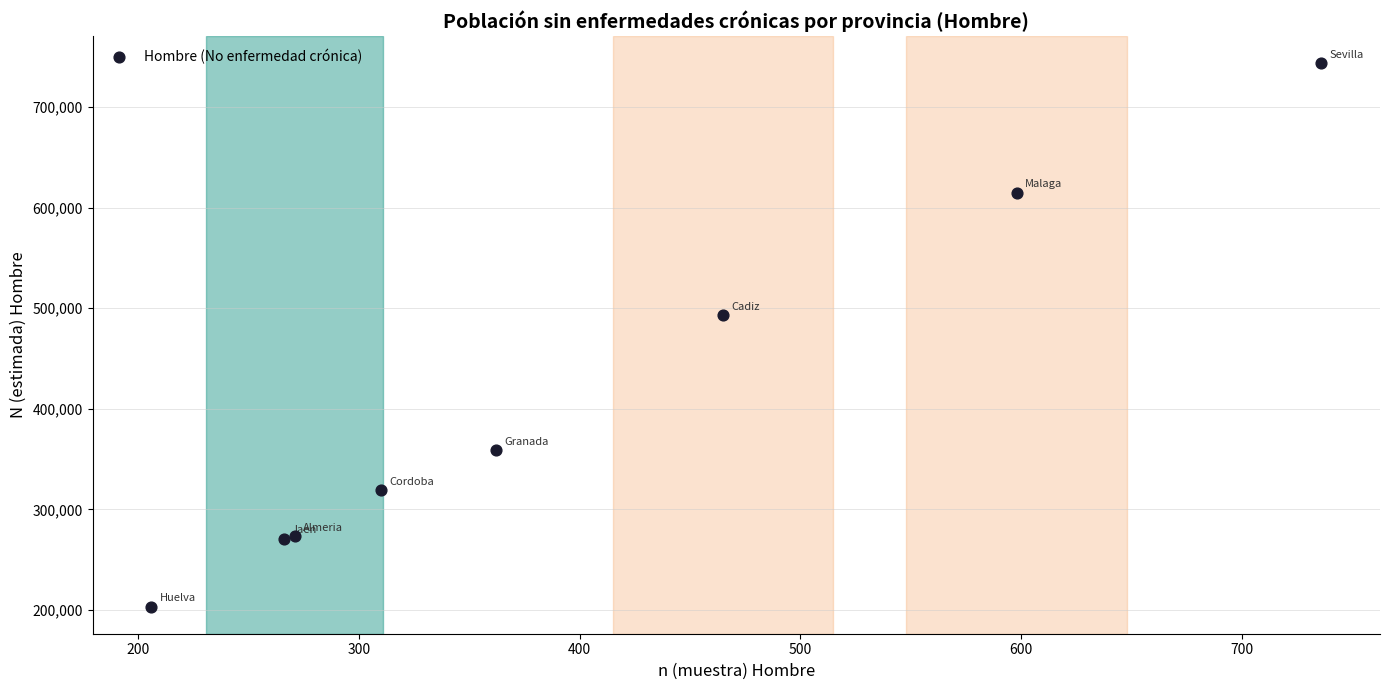

What Y value in the scatter plot is closest to 473551?

493075